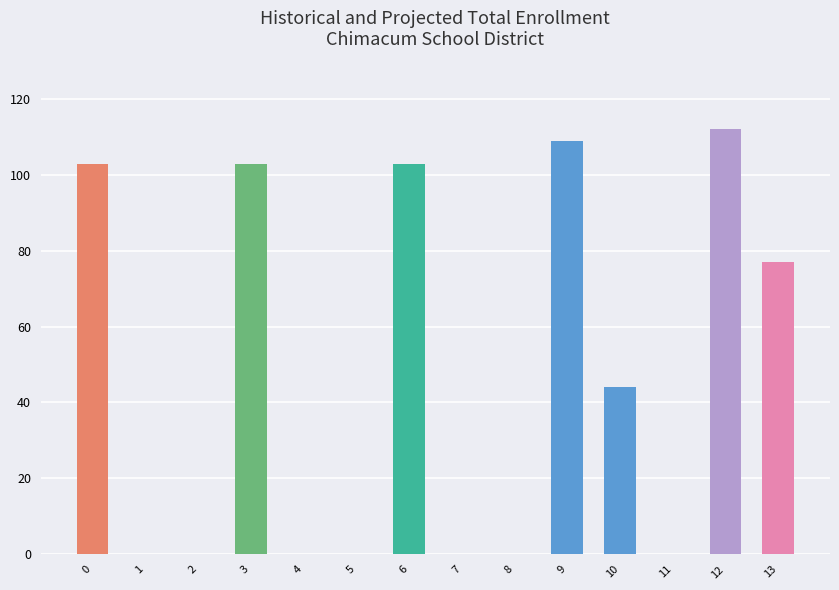

Are the bars horizontal?

No